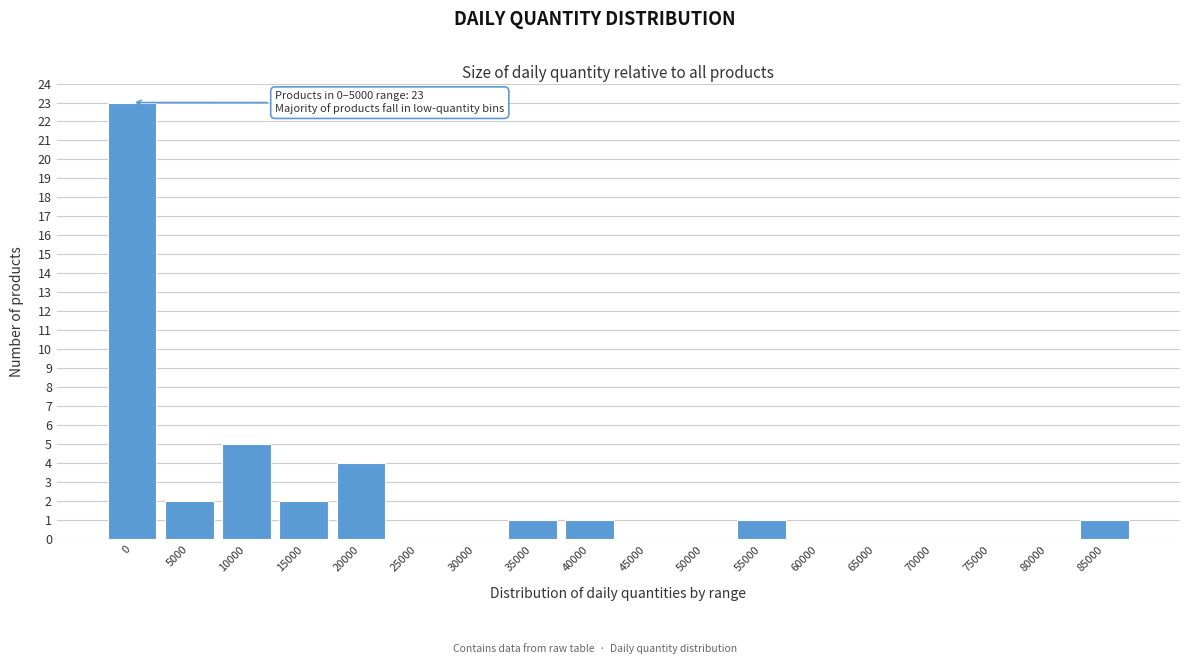

Reading right to left, list all the values displayed in this chart.

85000=1	80000=0	75000=0	70000=0	65000=0	60000=0	55000=1	50000=0	45000=0	40000=1	35000=1	30000=0	25000=0	20000=4	15000=2	10000=5	5000=2	0=23